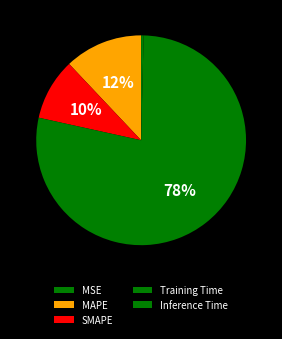

Is it true that Inference Time is 11% of the pie?

False